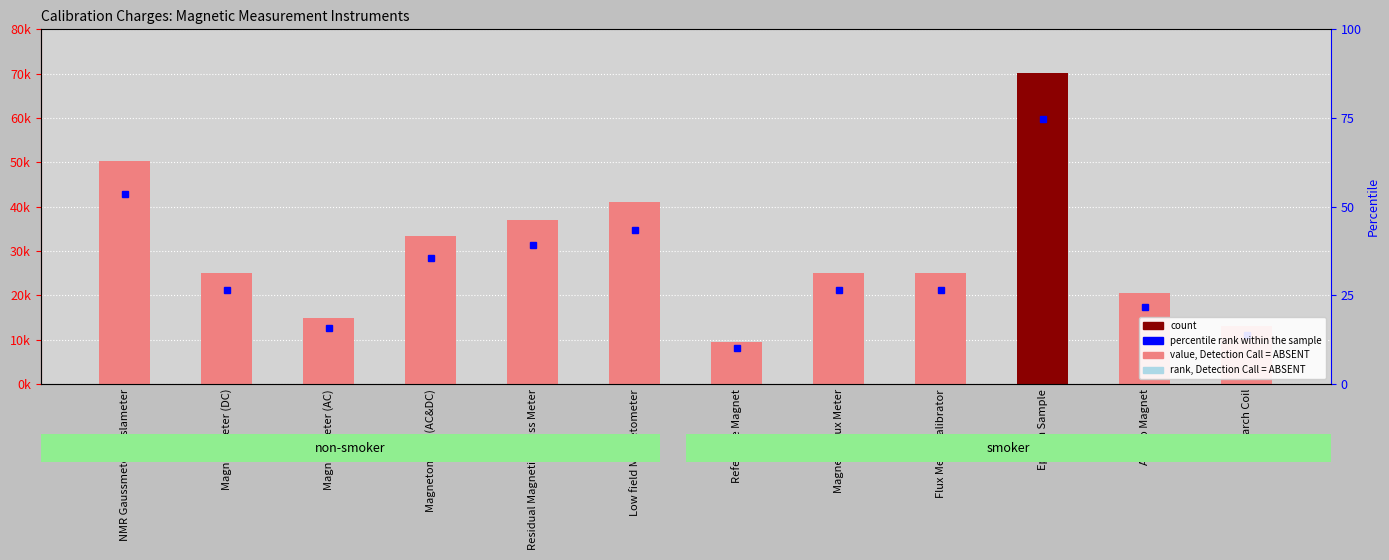

What position from the left is Magnetometer (AC)?

3